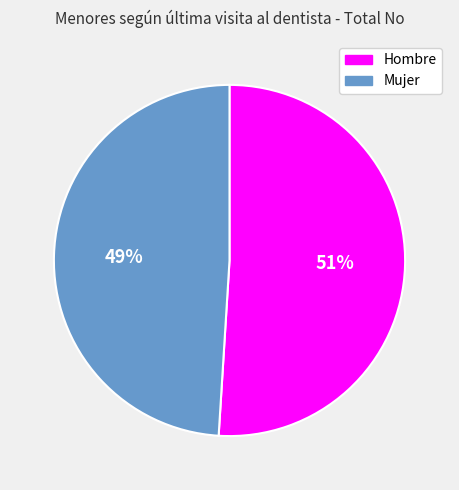

Combined, do Hombre and Mujer account for over 50%?

Yes